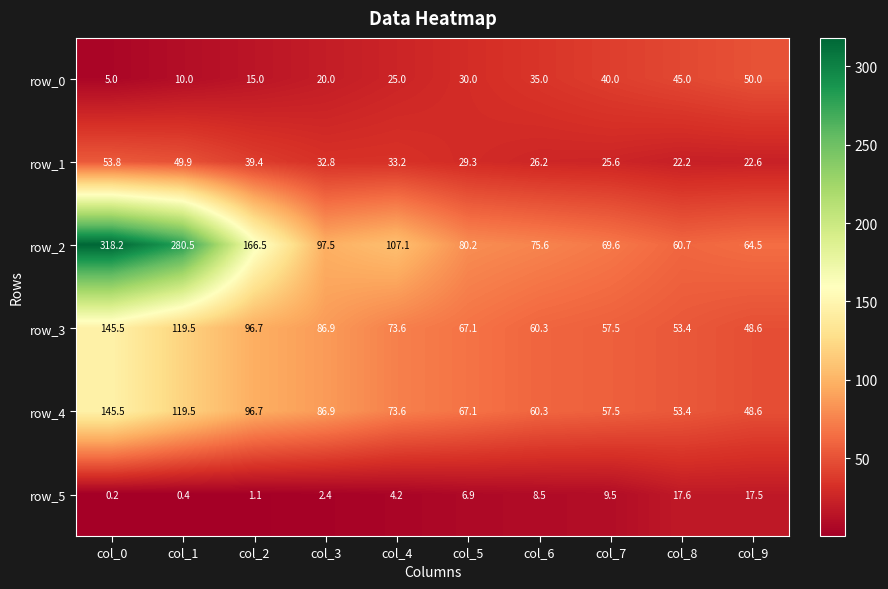

Is the value of row_0 at col_4 greater than the value of row_3 at col_8?

No